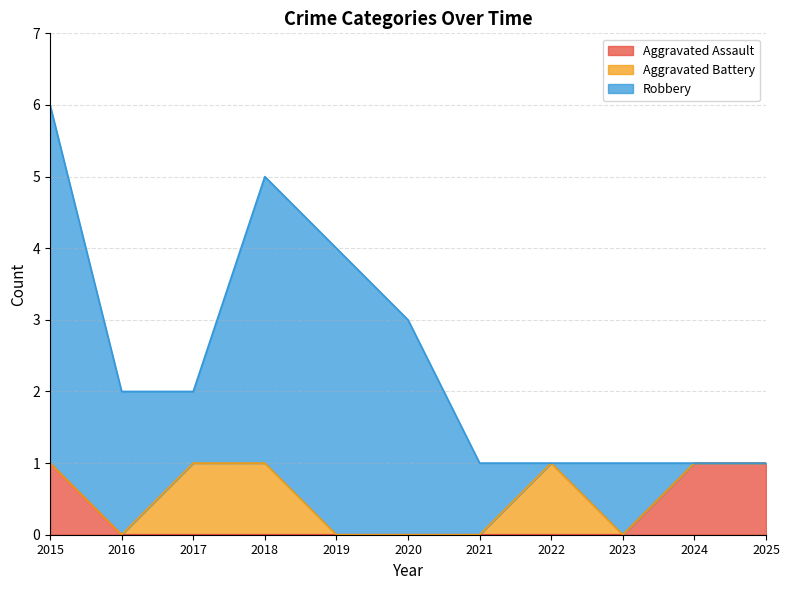

Which series has the widest spread of values?

Robbery